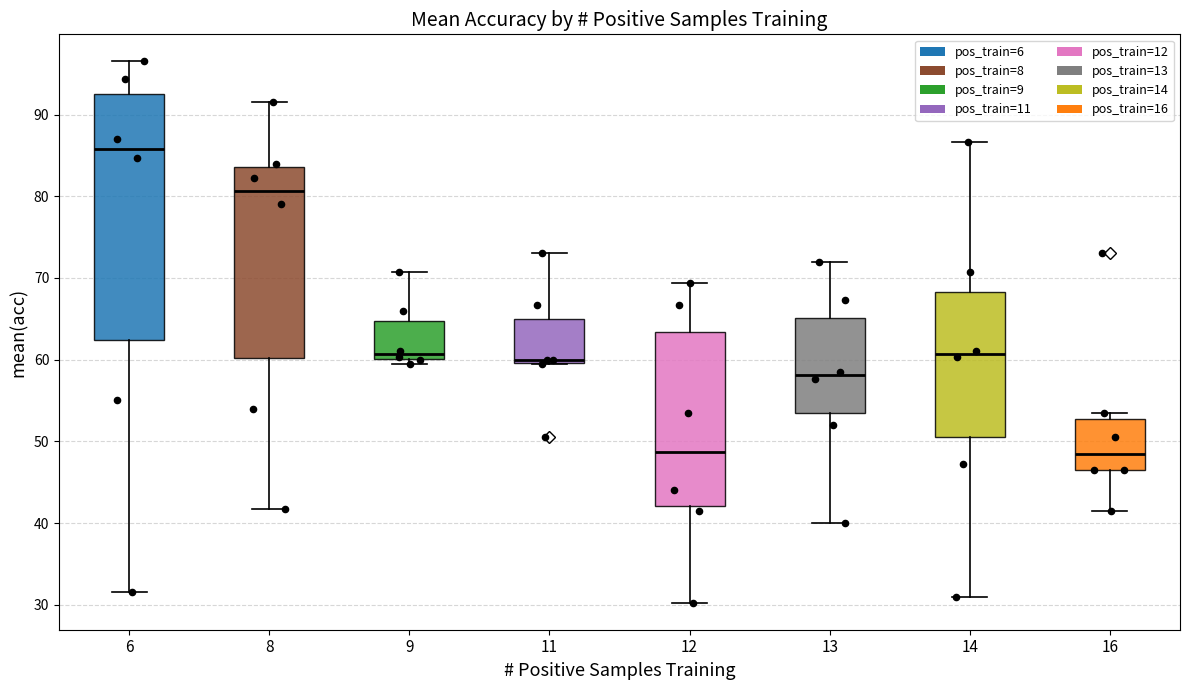

Where does the lower whisker of the box at x = 14 end on the y-axis? The values are not printed on the chart, so give them approximately, as read against the axis.

31